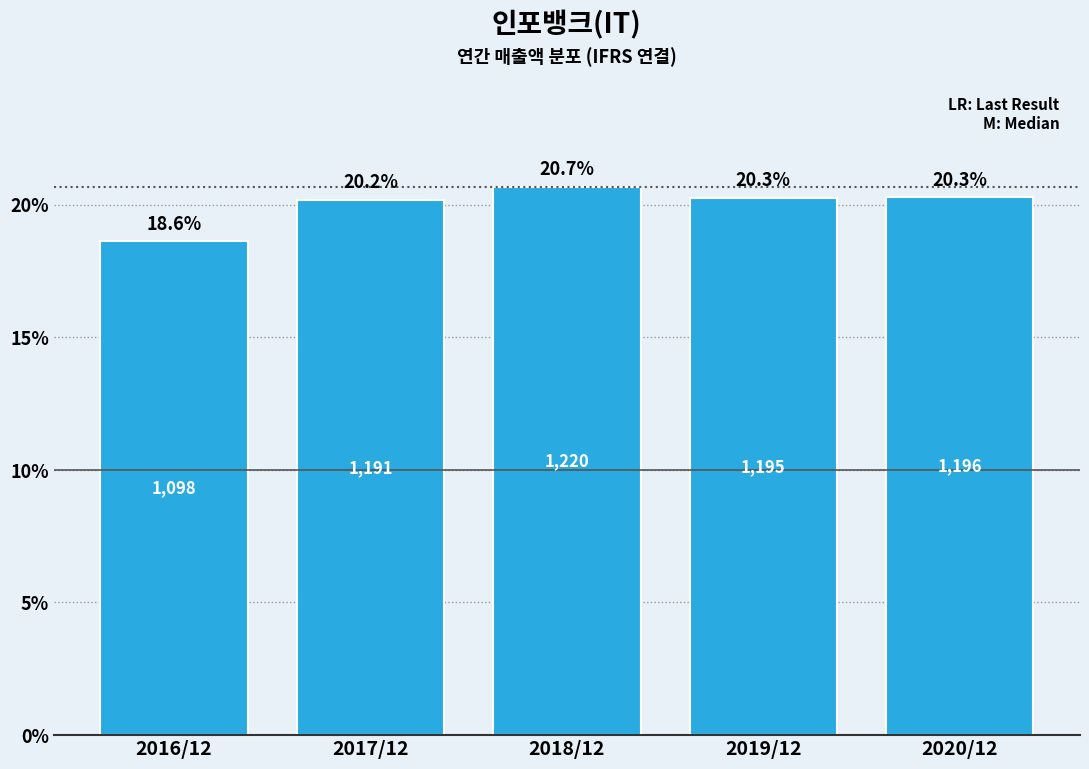

Reading left to right, list all the values displayed in this chart.

2016/12=18.6	2017/12=20.2	2018/12=20.7	2019/12=20.3	2020/12=20.3